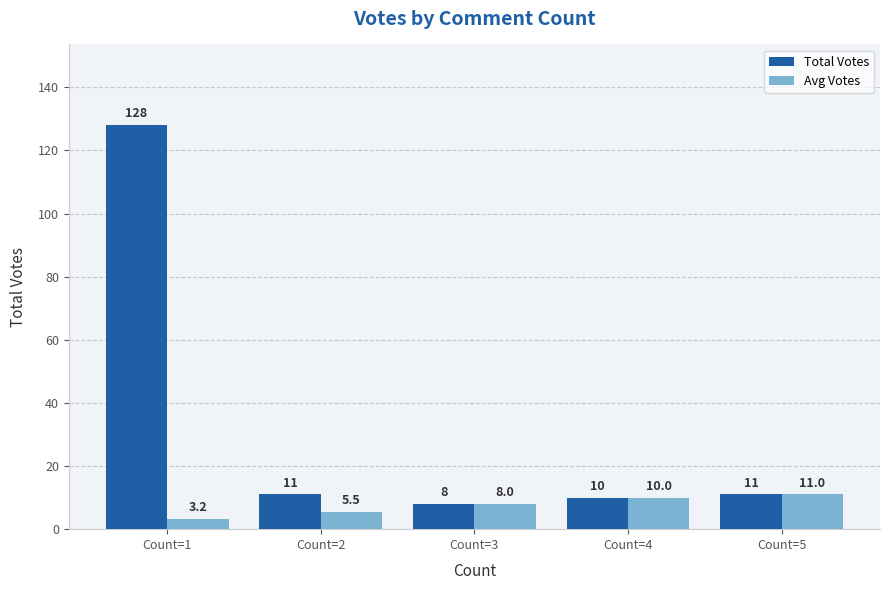

What are all the series names shown in the legend?

Total Votes, Avg Votes